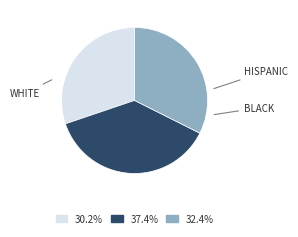

Does any single category account for the majority?

No